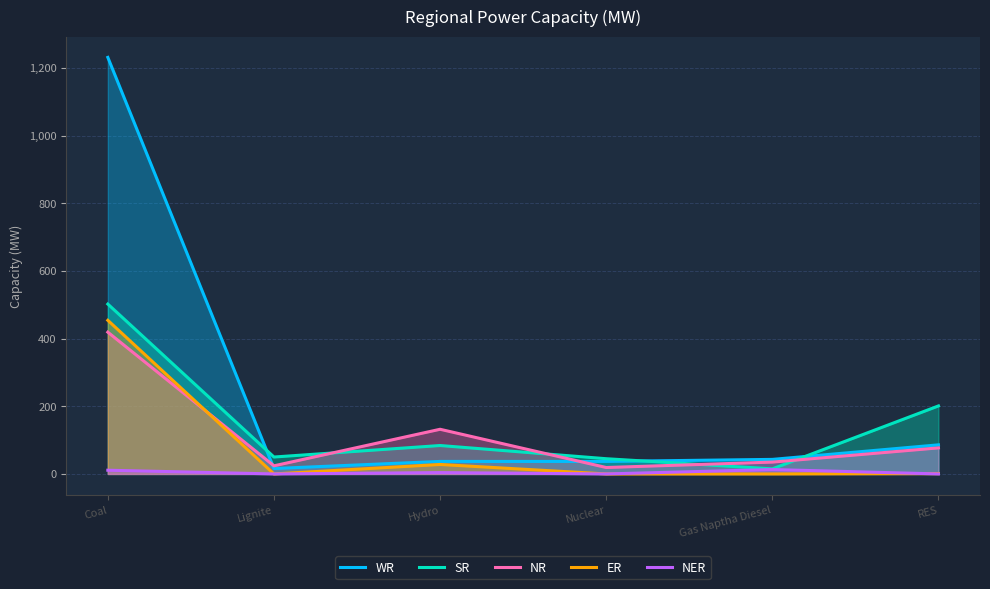

Which series has the largest total across all categories?

WR